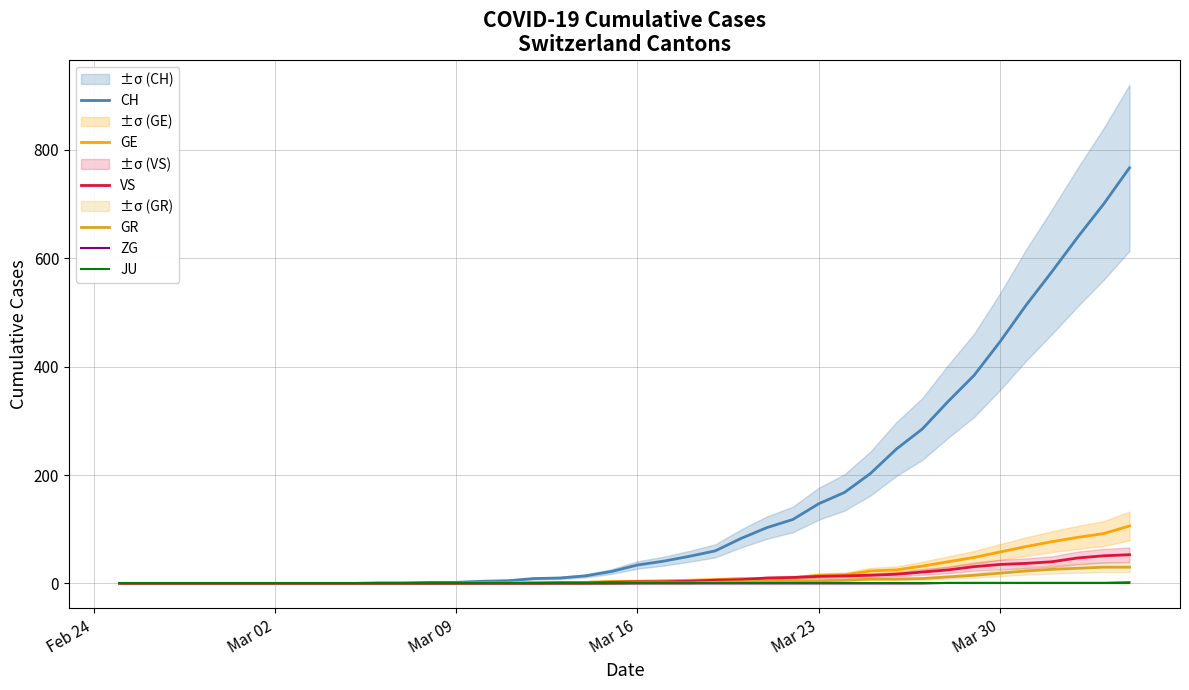

True or false: JU has more than 1 interior local peaks.

False